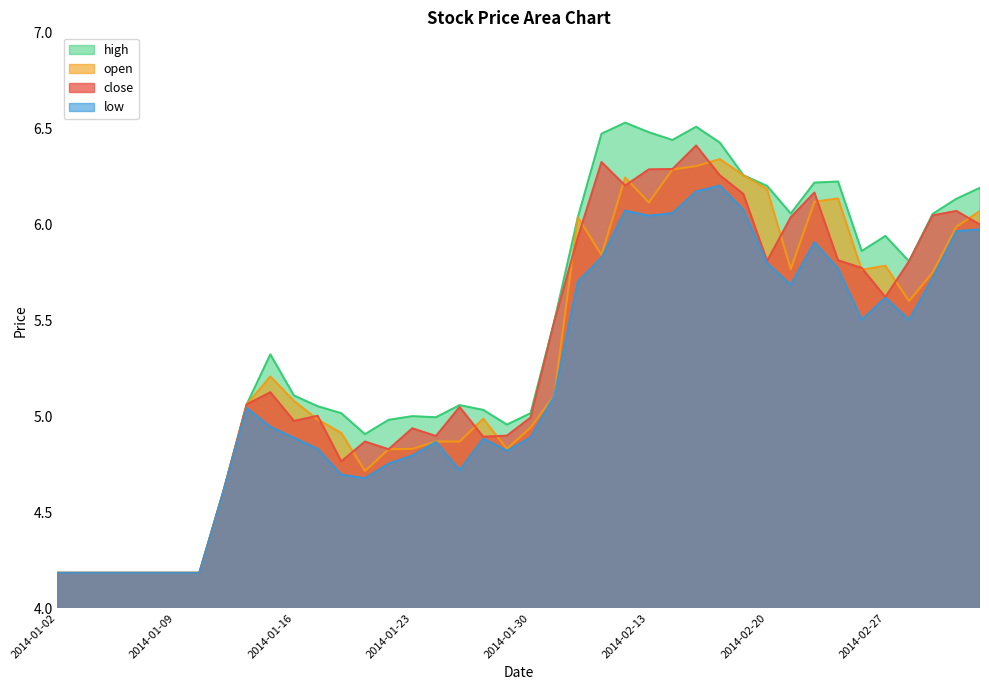

Is the value of low at 2014-02-24 greater than the value of high at 2014-02-27?

No